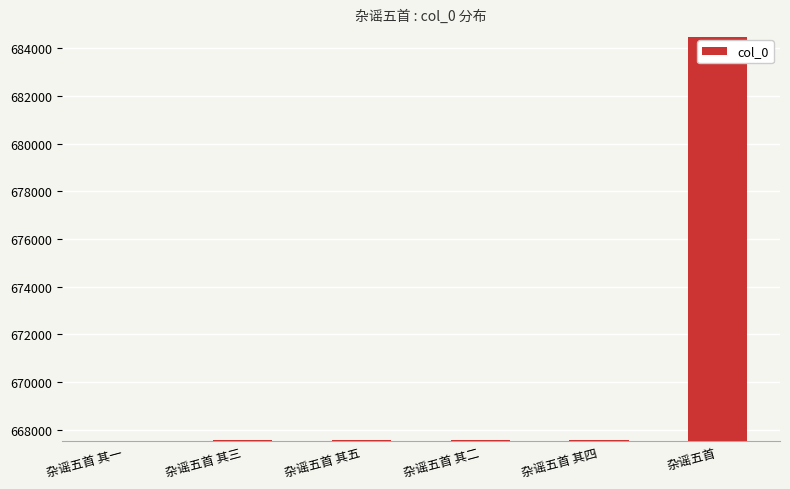

Are the bars grouped side by side (vs. stacked)?

No